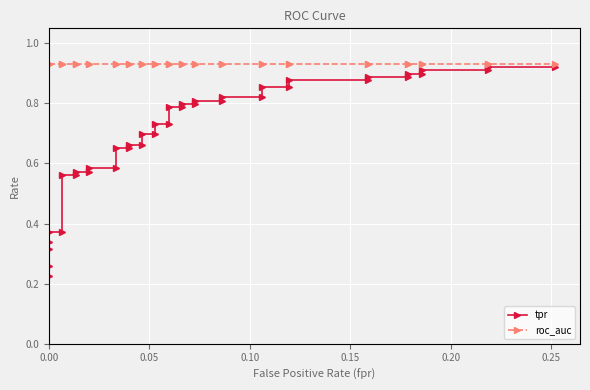

Rank the series by their average value, from lowest to highest.

tpr, roc_auc